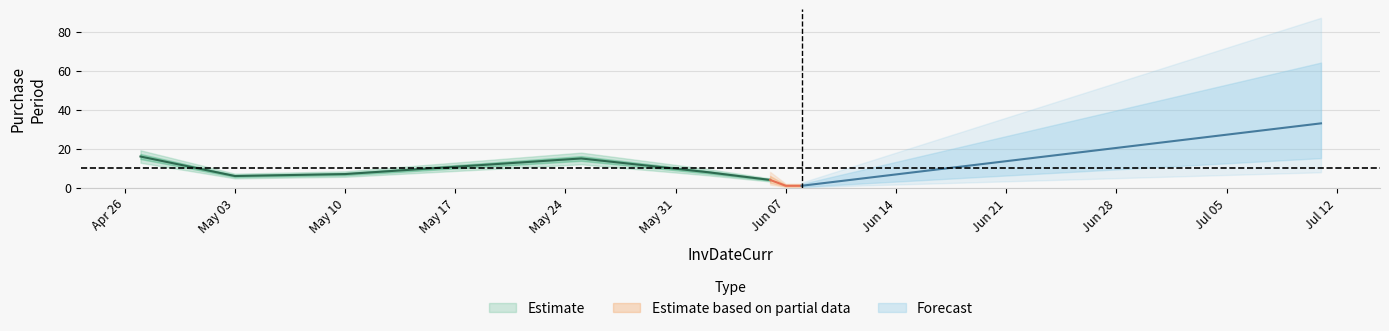

True or false: there are more than 0 points higher than both neighbors.

True